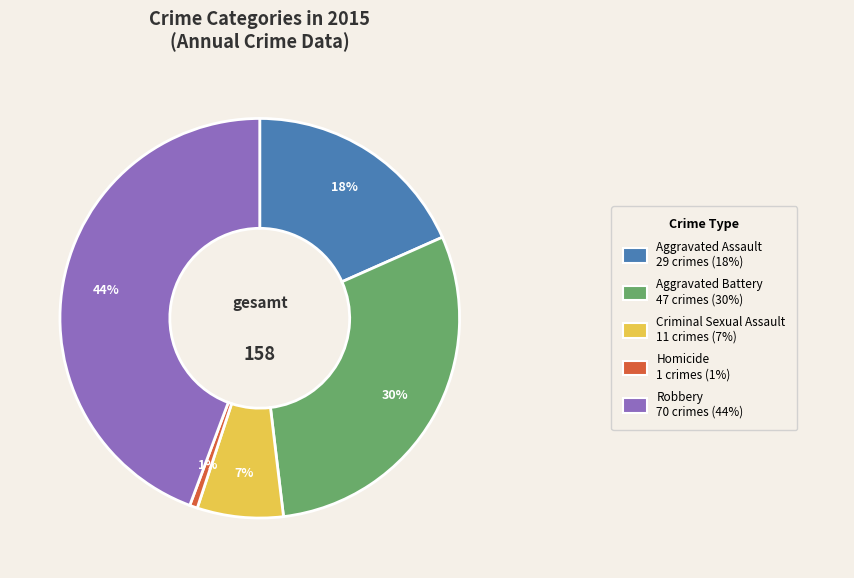

To the nearest percent, what is the average slice percentage?

20%